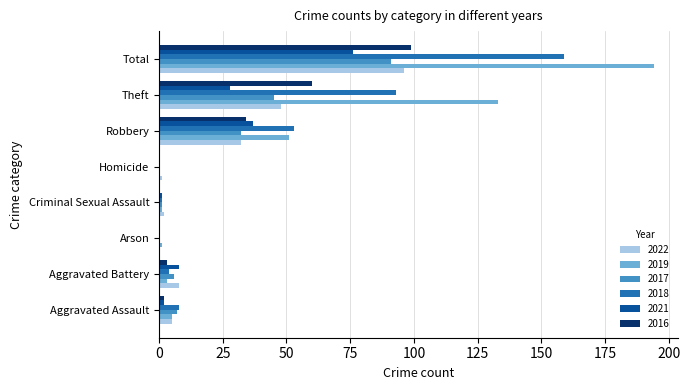

True or false: 2017 has a value of 1 at Criminal Sexual Assault.

True